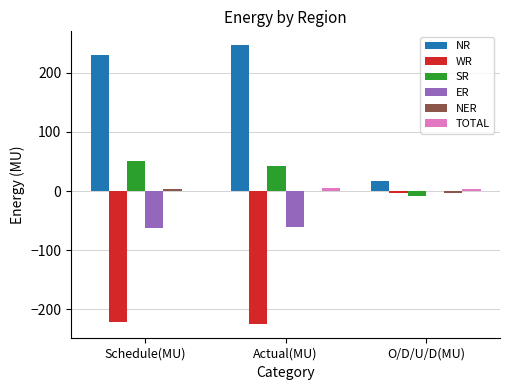

How many data points does each series have?

3